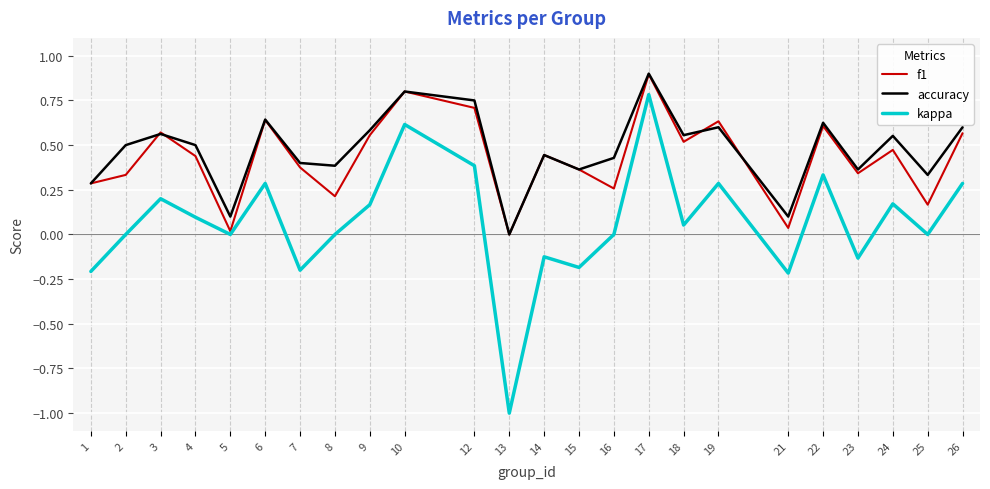

What is the maximum value shown in the chart?

0.9